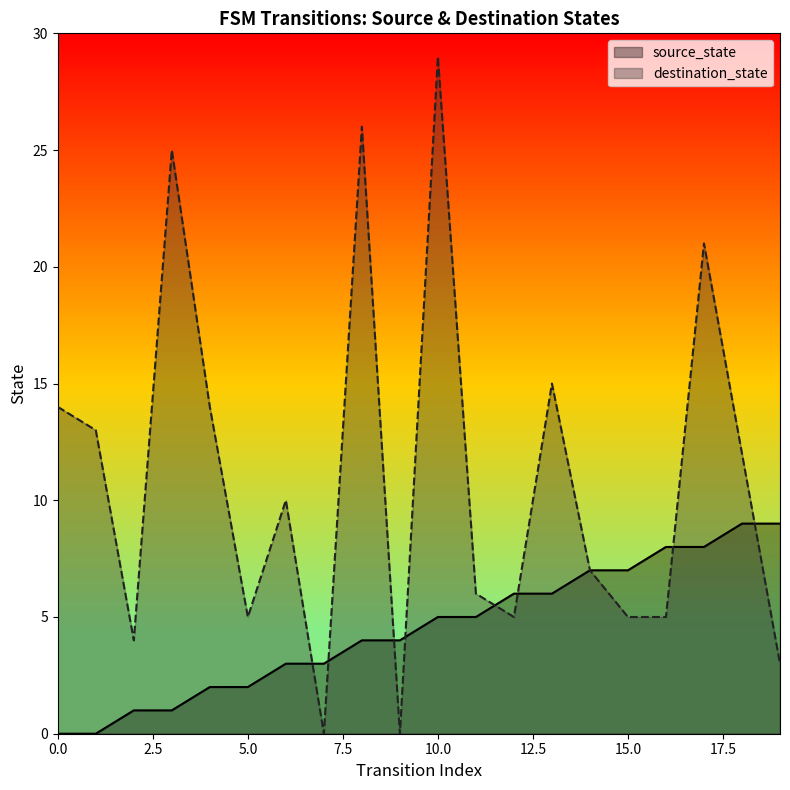

How many intersections are there between source_state and destination_state?

8